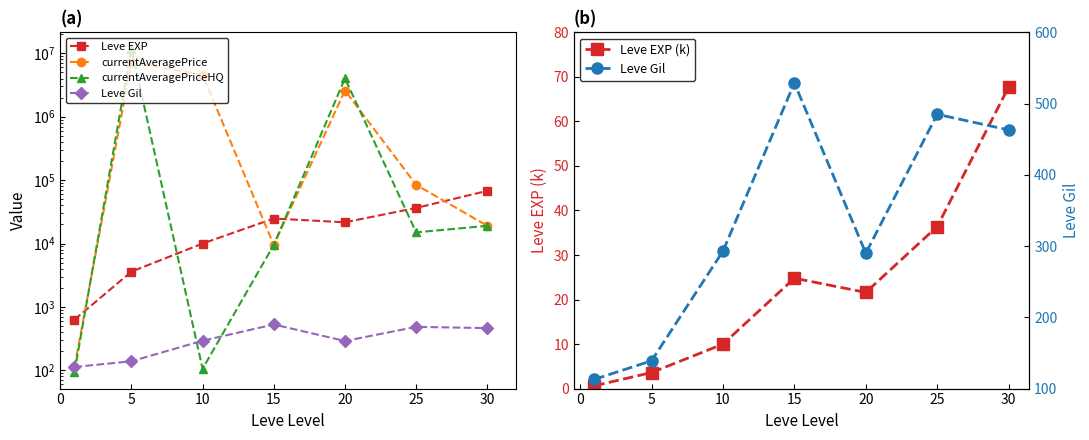

At which category does Leve EXP reach its first local valley?

20